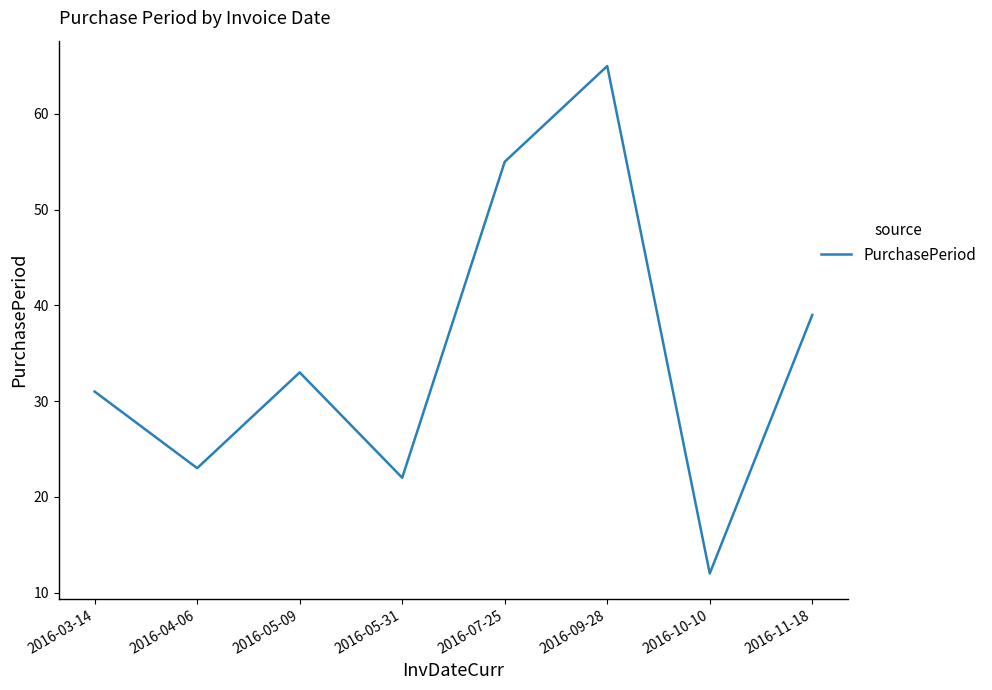

What position from the right is 2016-05-31?

5